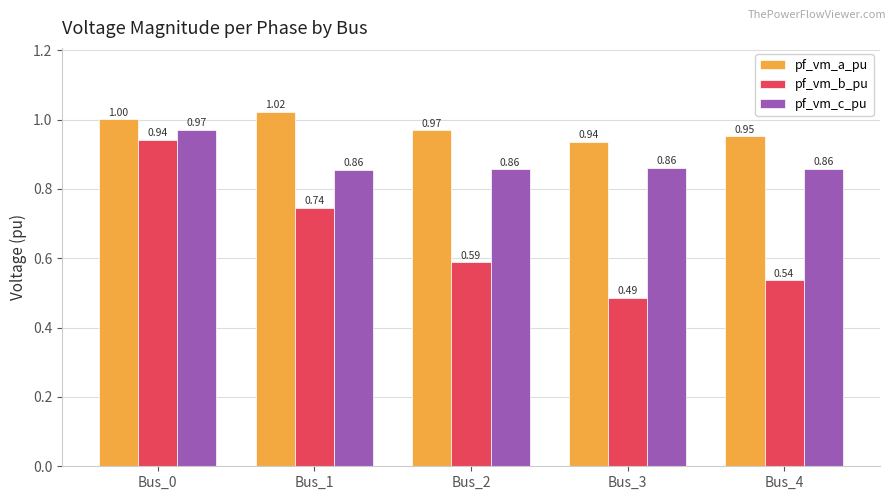

What is the total value across all series at Bus_1?

2.6